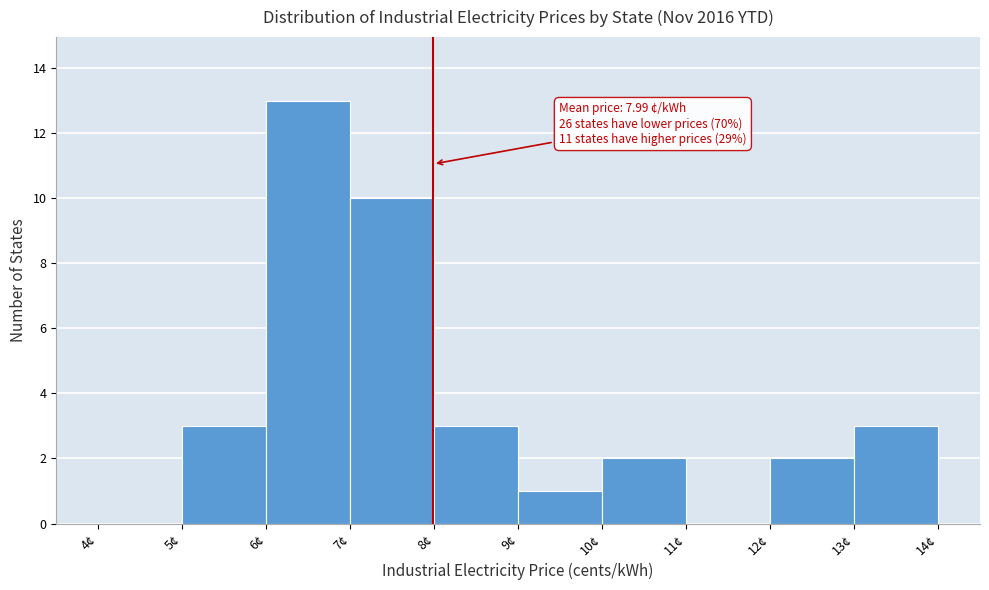

Over which range of the x-axis is the bar tallest?

6 to 7